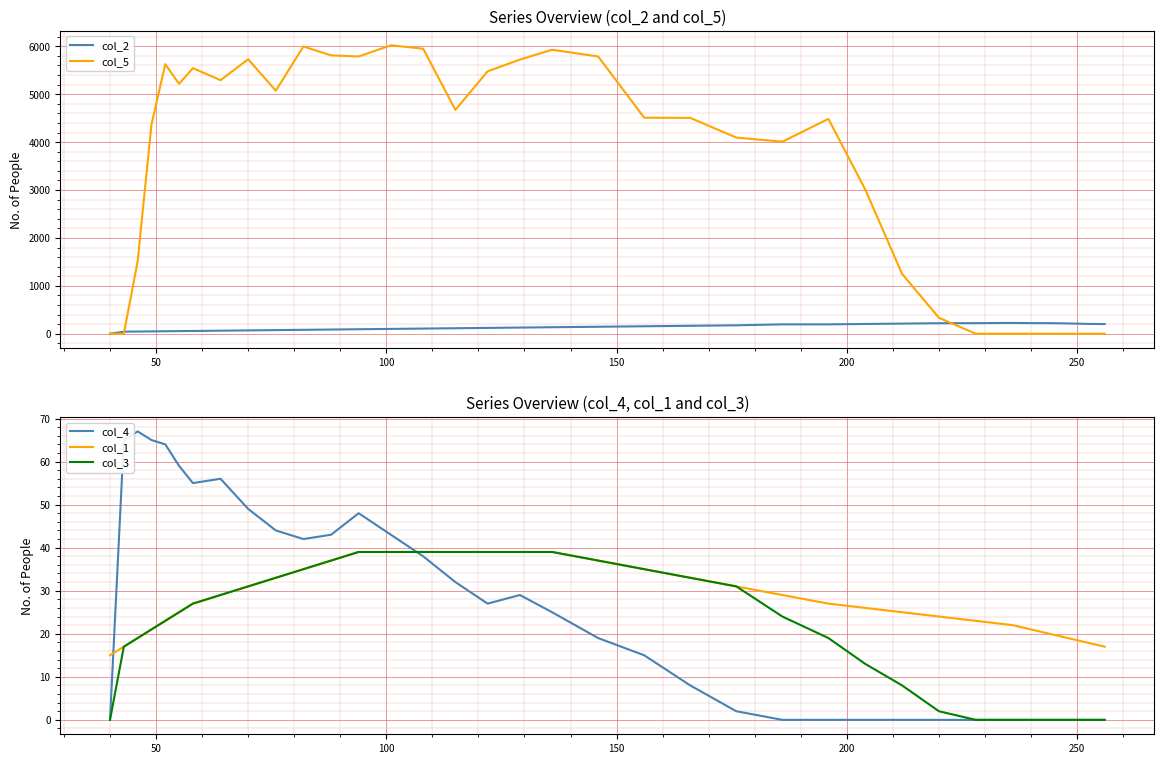

How many intersections are there between col_1 and col_2?

1